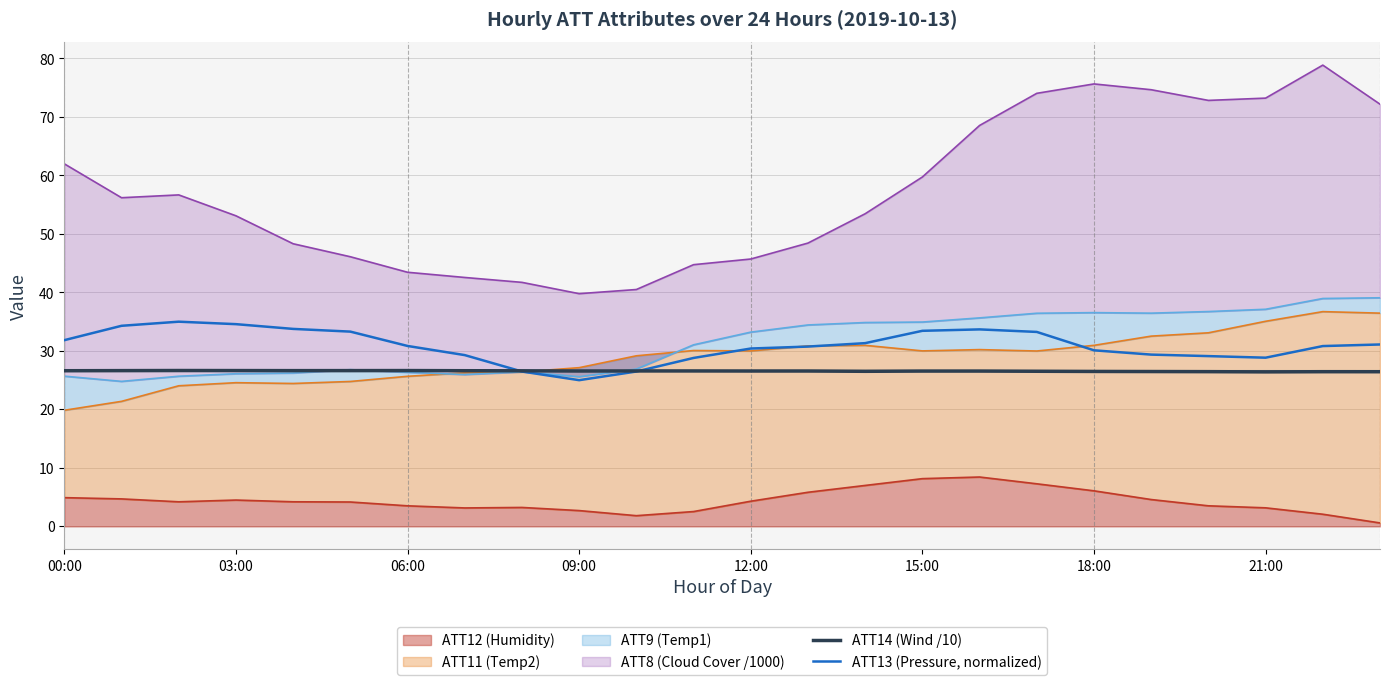

Is it true that ATT13 (Pressure, normalized) equals 34.3 at 03:00?

True